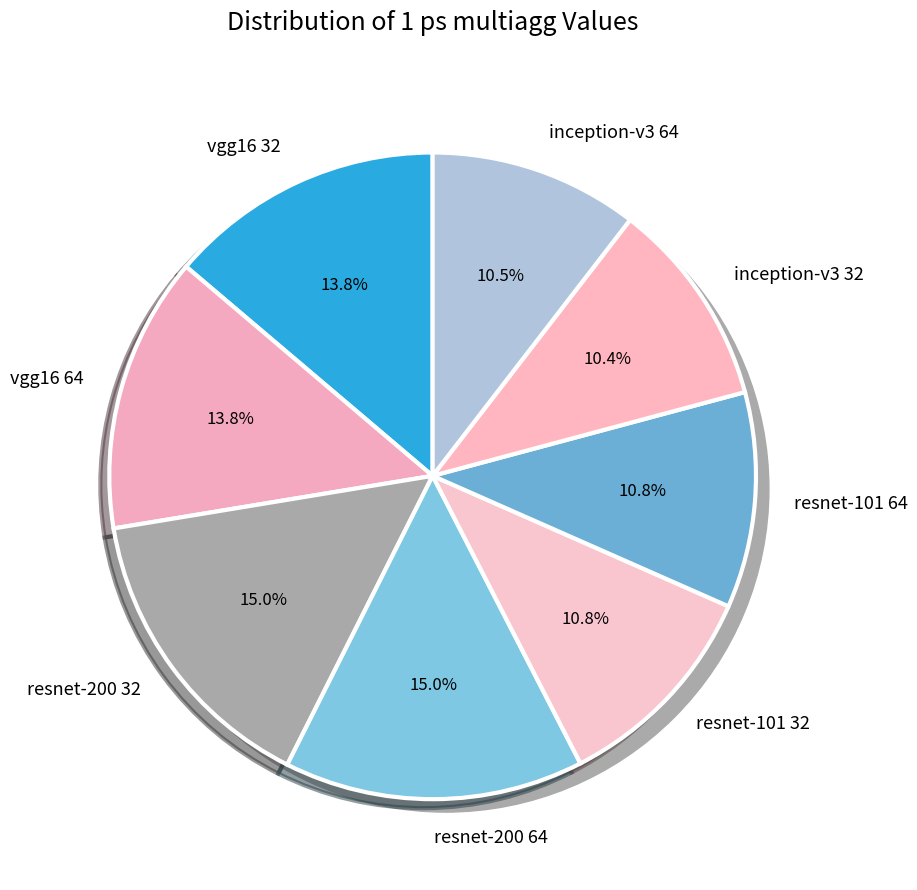

Which slice is the smallest?

inception-v3 32